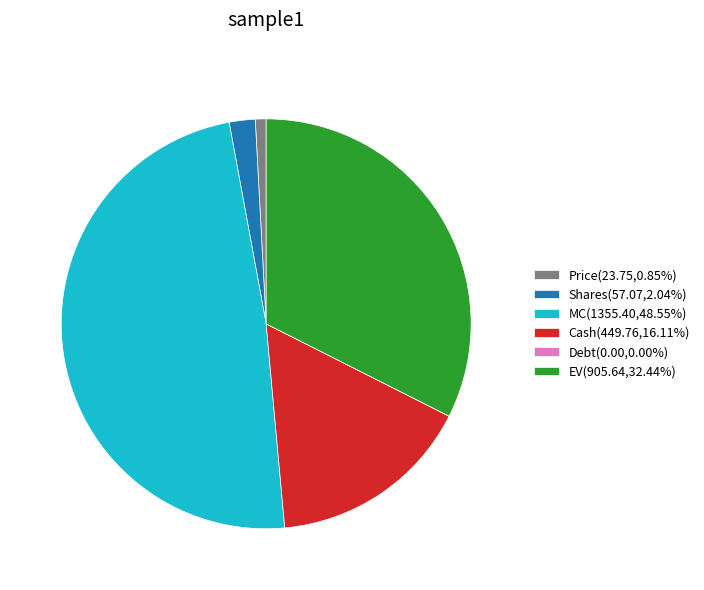

What is the ratio of the value at Cash(449.76,16.11%) to the value at Shares(57.07,2.04%)?

7.9